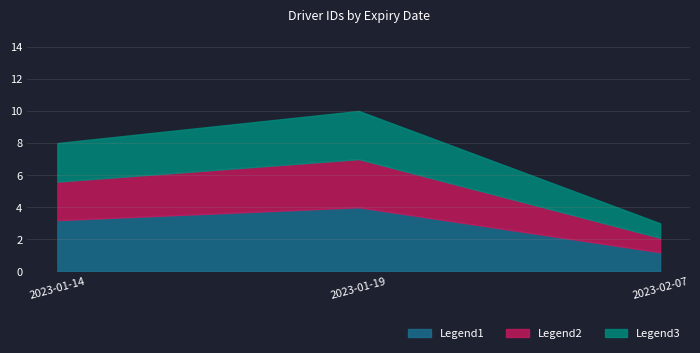

Count the number of categories in the chart.

3